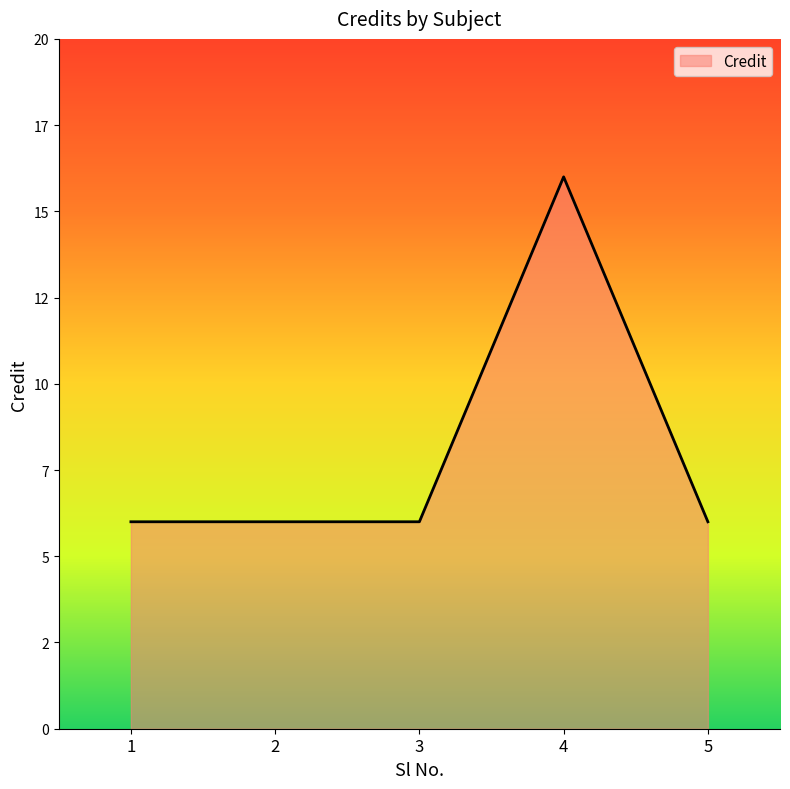

Is this an area chart (filled region under the line)?

Yes